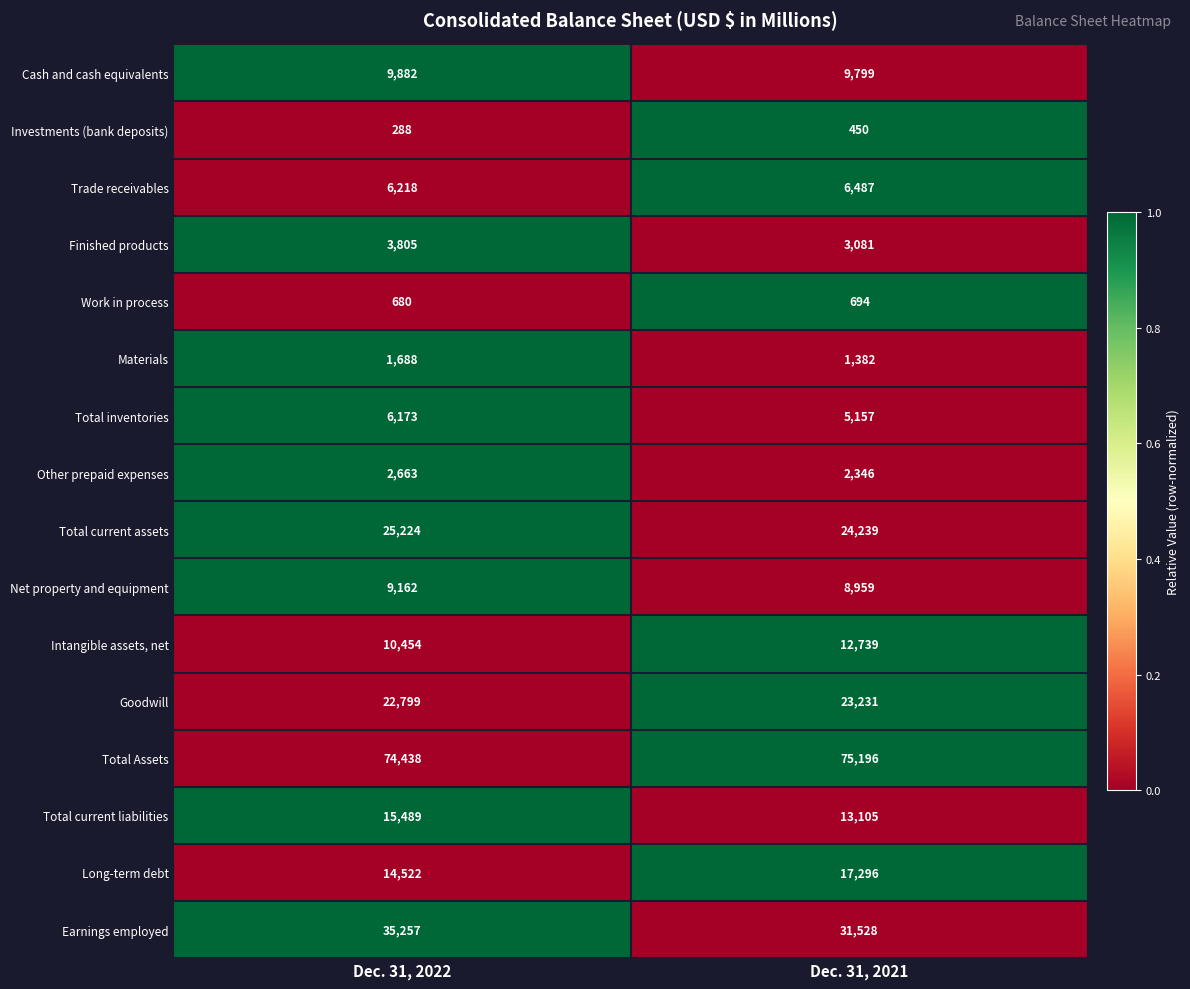

What is the spread (max minus min) of values at Dec. 31, 2022?

74150